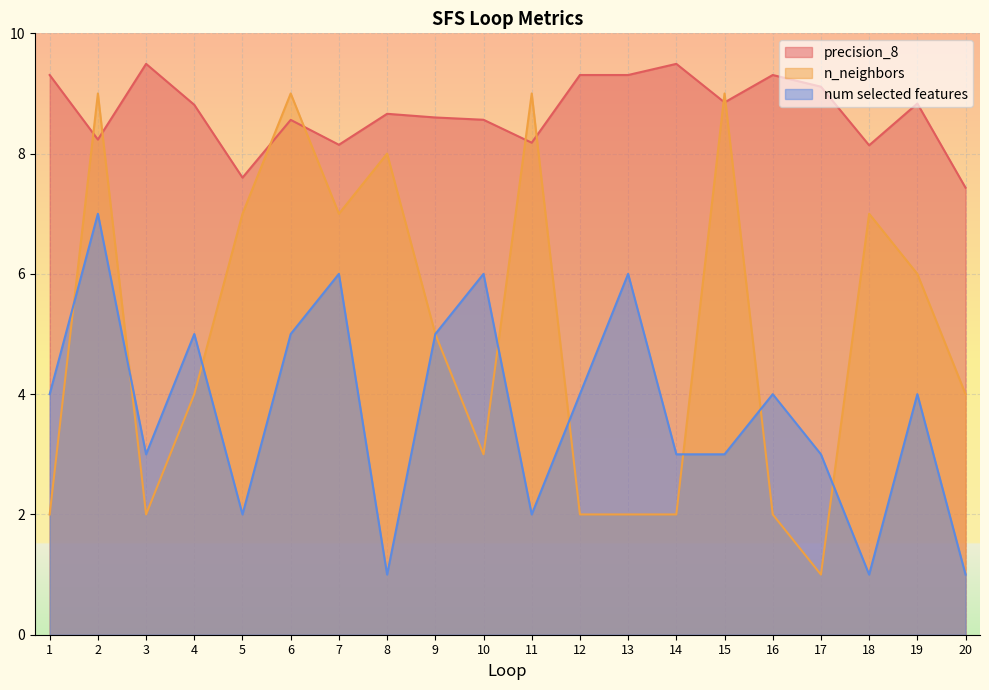

In precision_8, how many points are lower than both neighbors (excluding endpoints)?

6